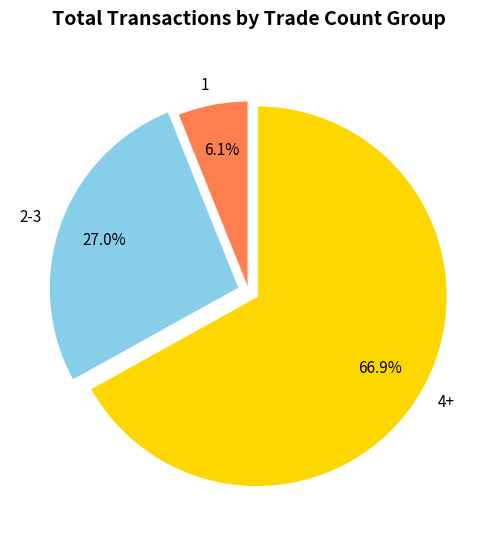

Does any single category account for the majority?

Yes